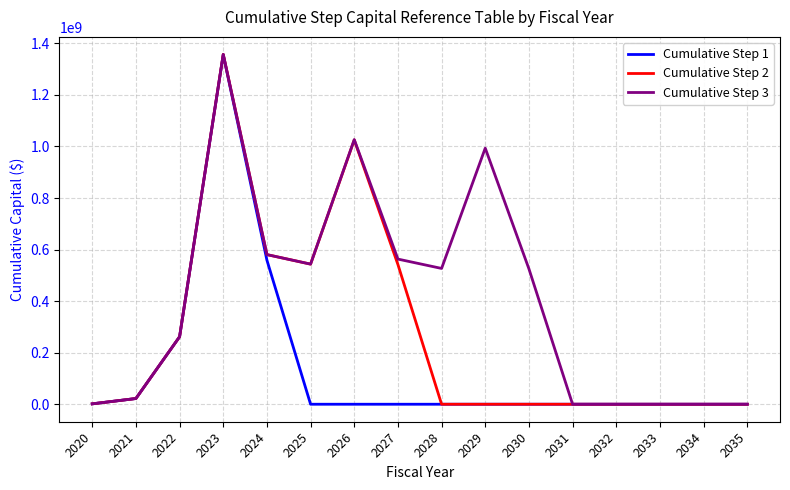

Which series changed the most between 2026 and 2028?

Cumulative Step 2